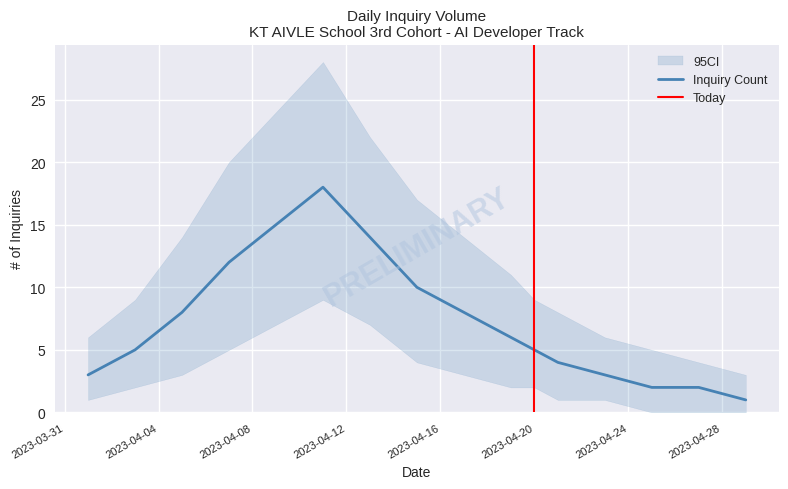

Rank the series at 2023-04-25 from lowest to highest value.

CI_lower, Inquiry Count, CI_upper